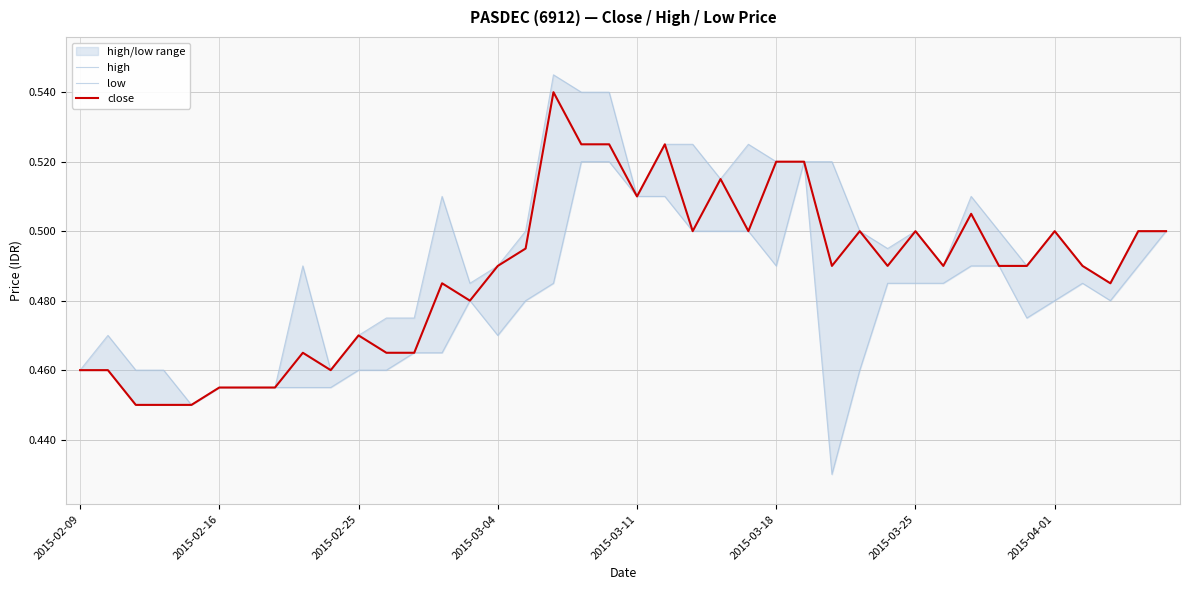

True or false: close has a value of 0.5 at 12.

True